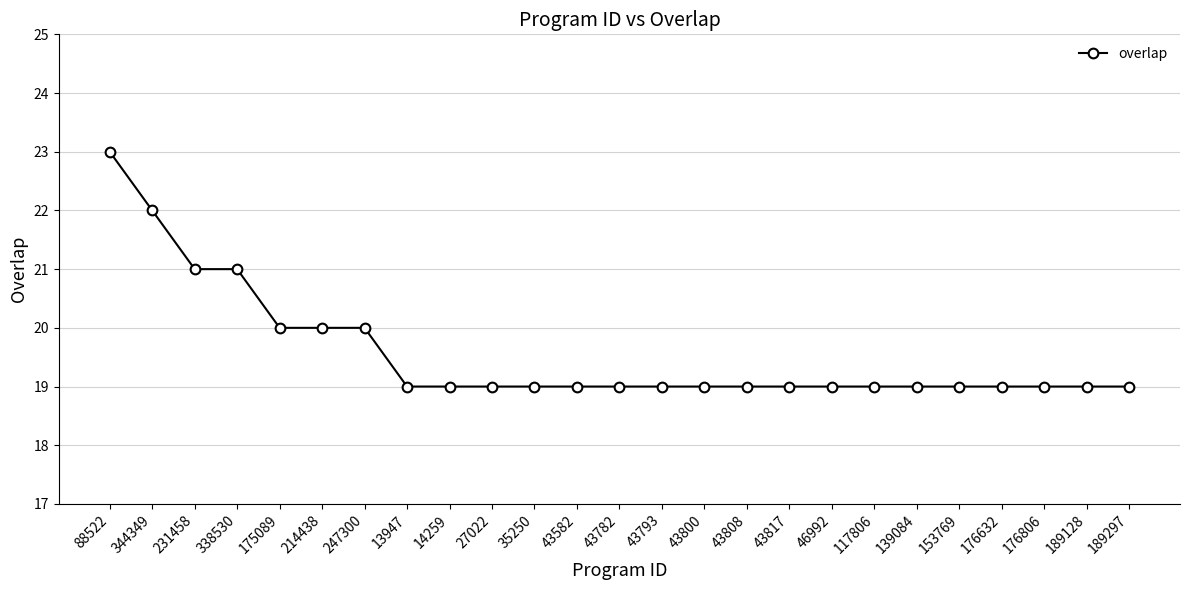

At which category does the chart reach its peak across all series?

88522